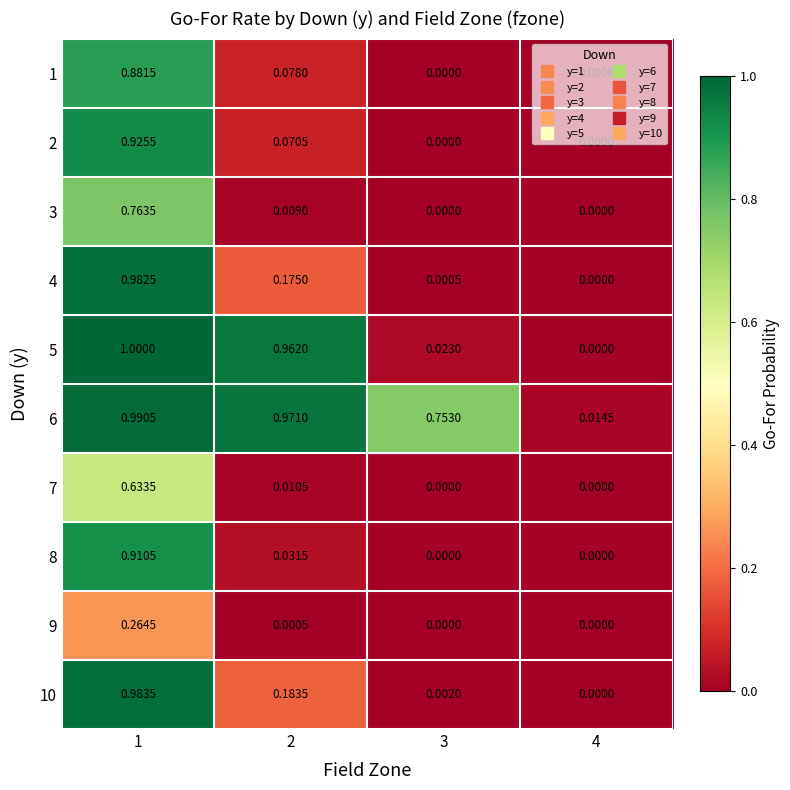

Is the value of 6 at 3 greater than the value of 1 at 3?

Yes